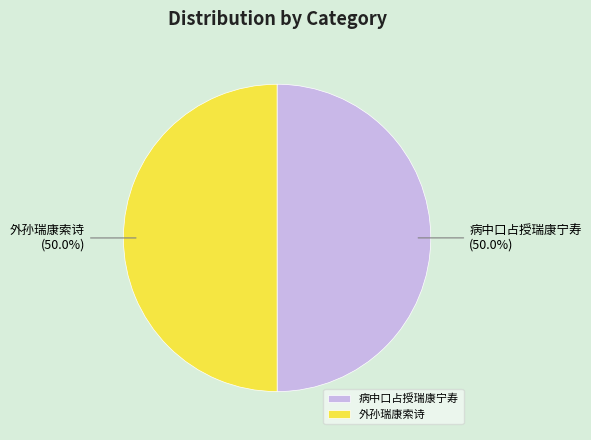

What percentage is NOT represented by 病中口占授瑞康宁寿?

50.0%